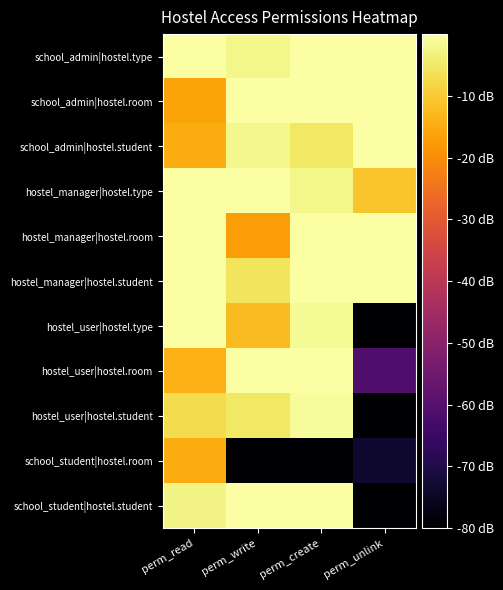

What is the spread (max minus min) of values at perm_read?

16.2